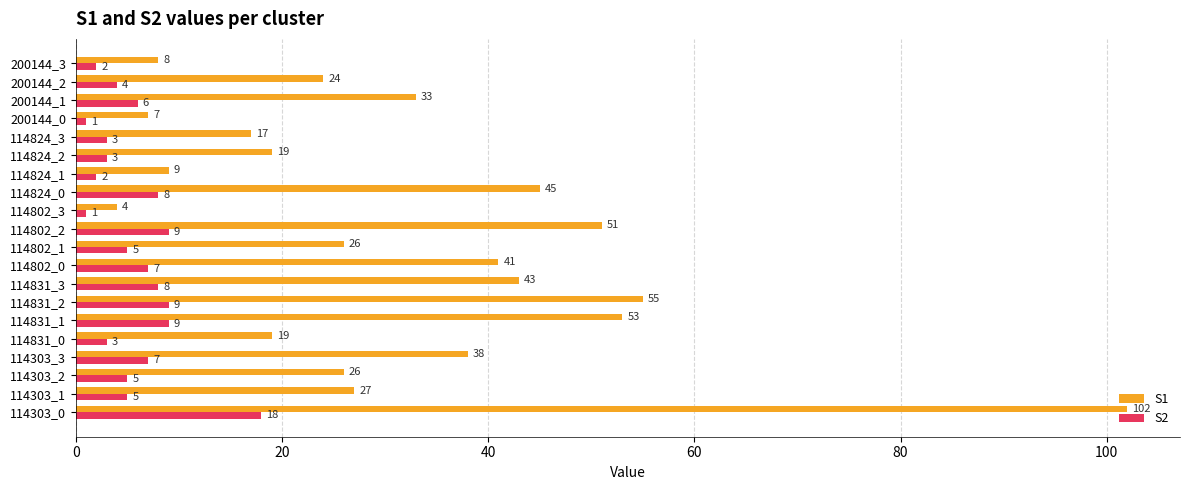

What is the sum of the S1 values at 114824_3 and 114802_2?

68